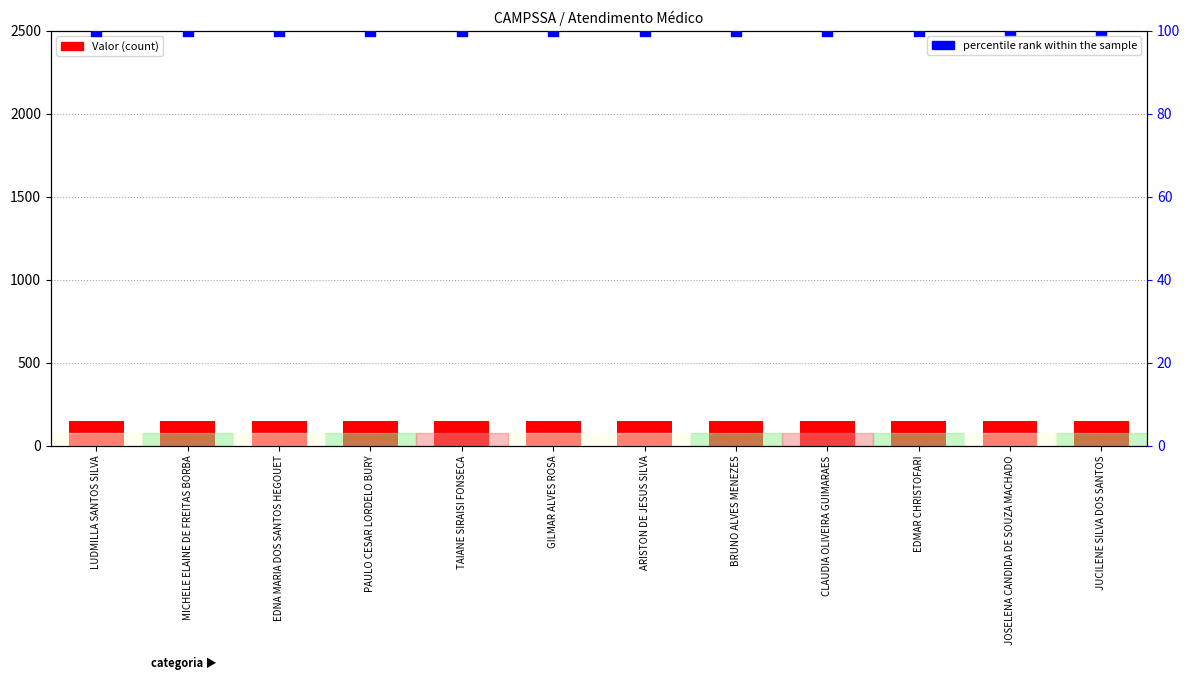

At which category is the sum across all series the highest?

LUDMILLA SANTOS SILVA